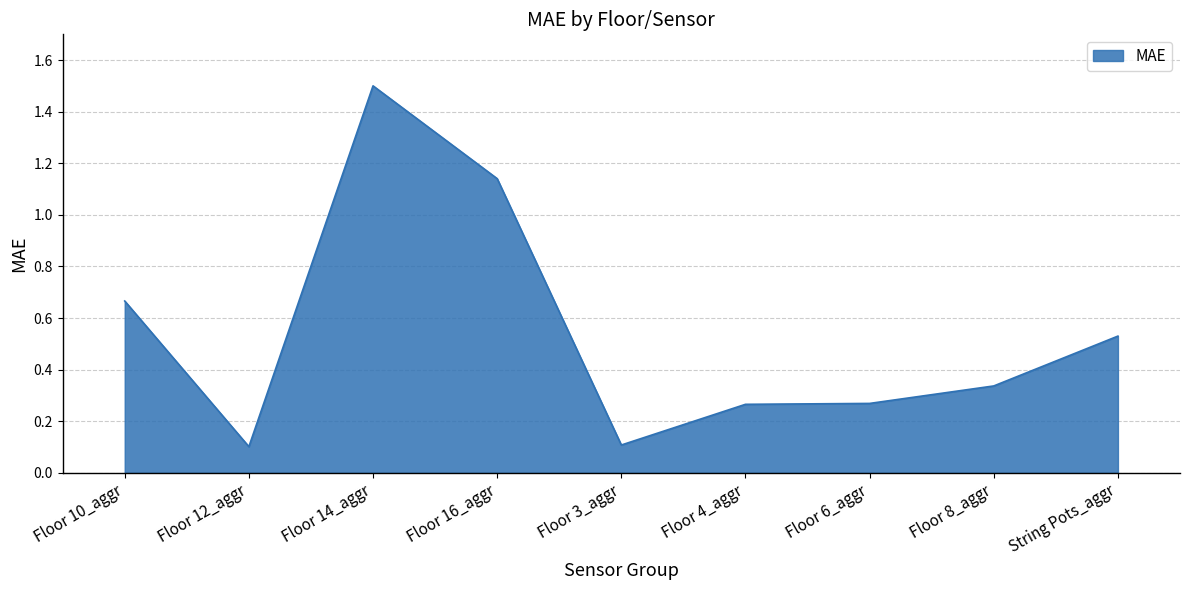

What position from the right is Floor 3_aggr?

5